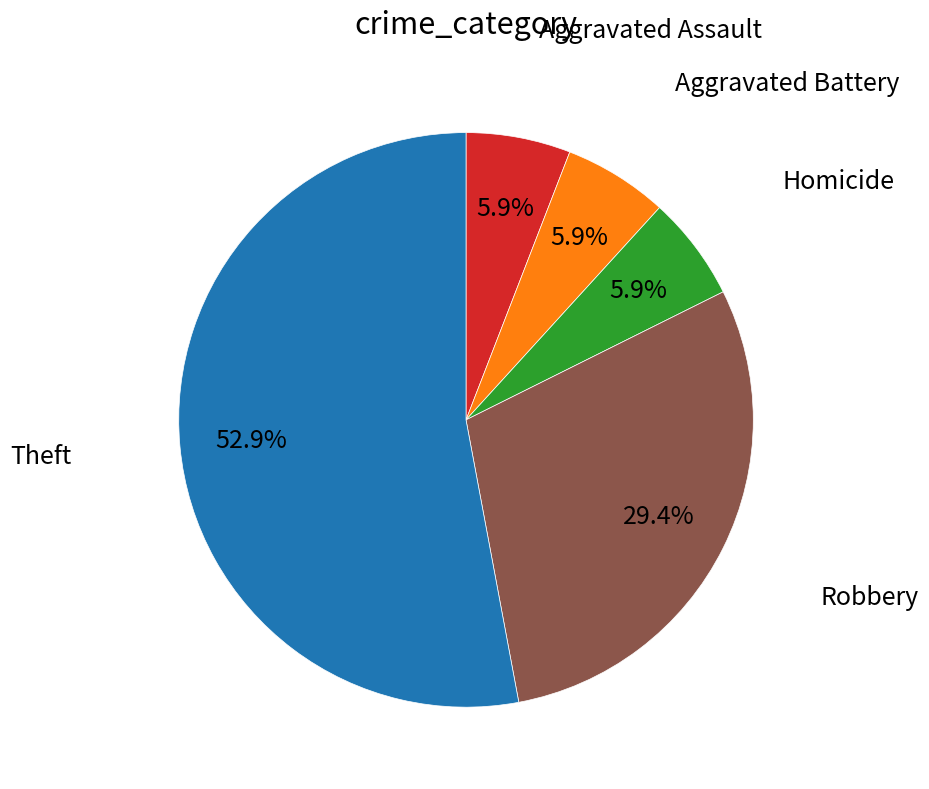

Does any single category account for the majority?

Yes